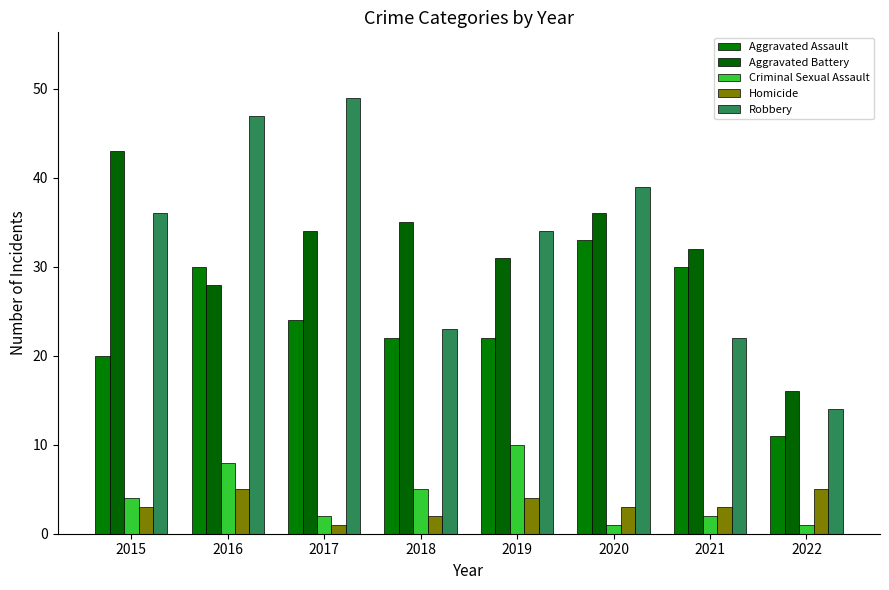

What value does the Homicide series have at 2018?

2